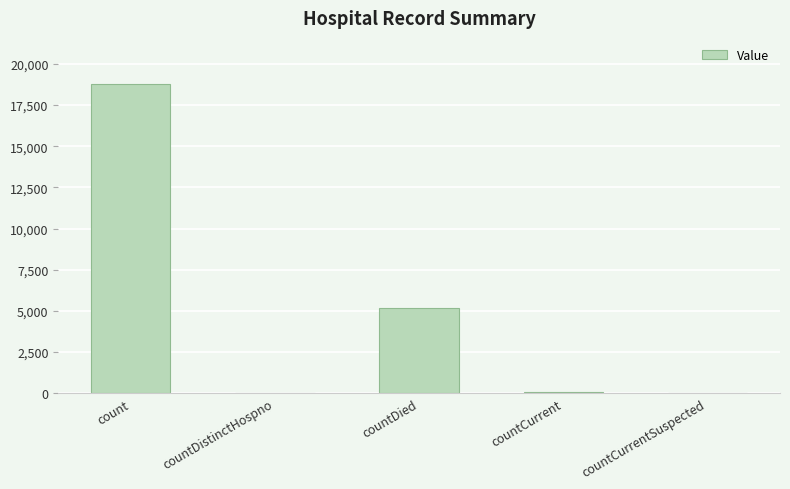

Which has a higher value, count or countCurrentSuspected?

count